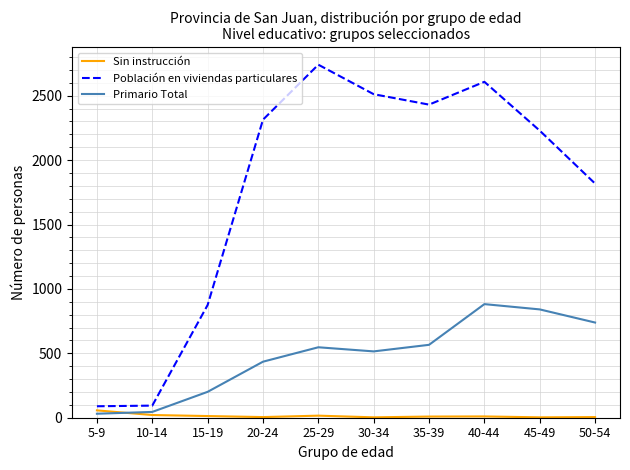

What position from the left is 10-14?

2